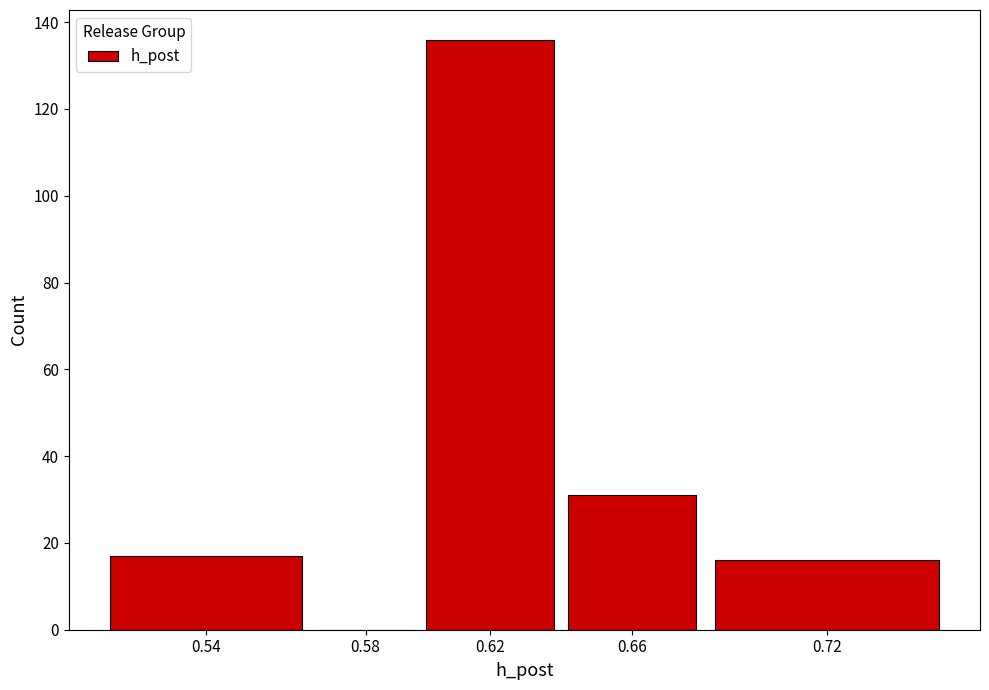

Reading right to left, transcribe all the data shown in this chart.

0.72=16	0.66=31	0.62=136	0.58=0	0.54=17